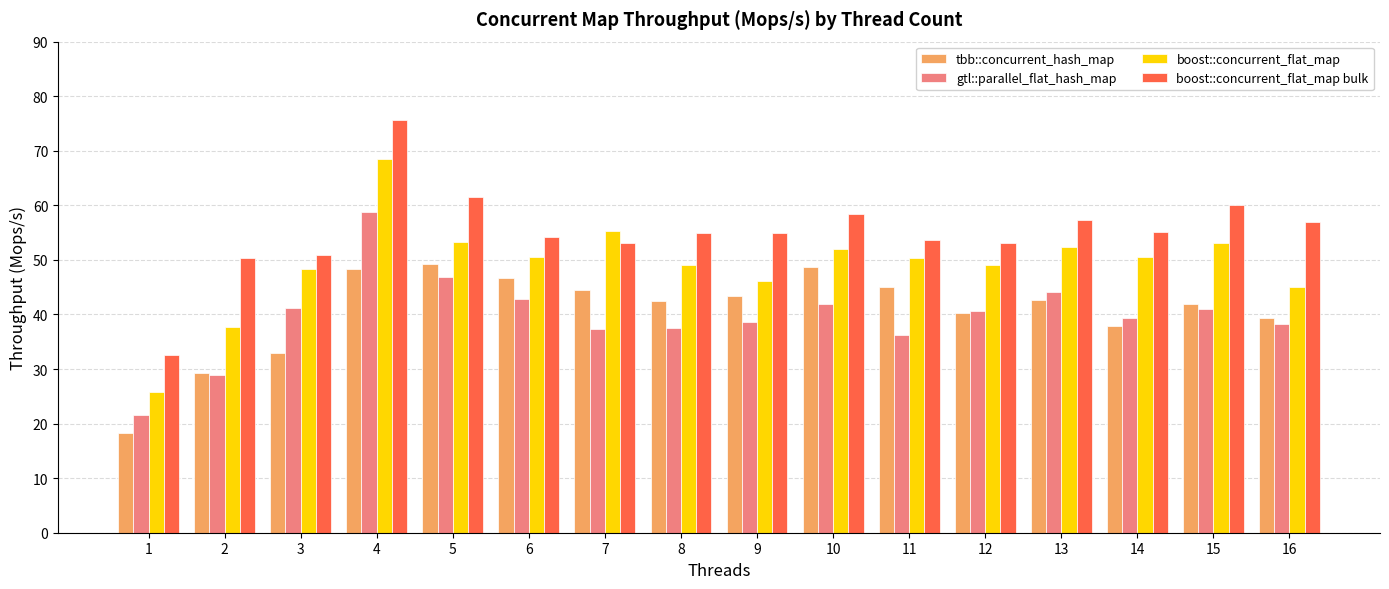

Between 4 and 5, which series saw the biggest shift?

boost::concurrent_flat_map